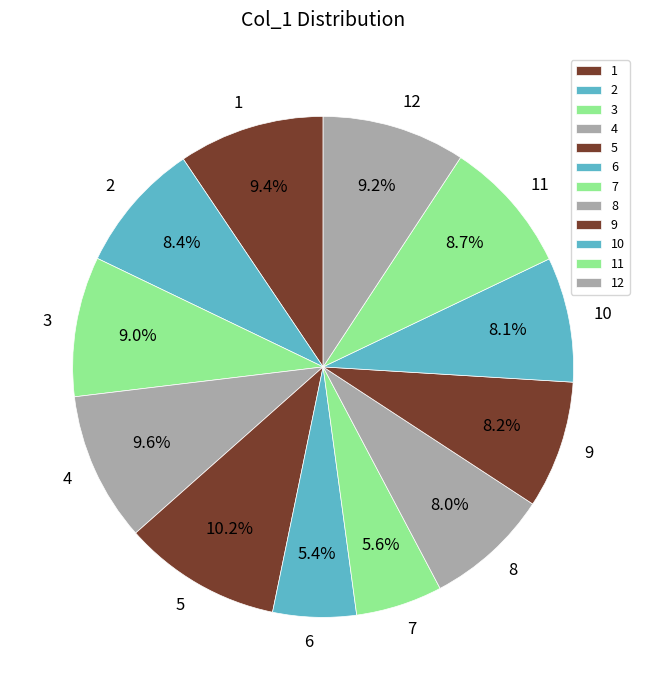

Is it true that 6 is 20% of the pie?

False